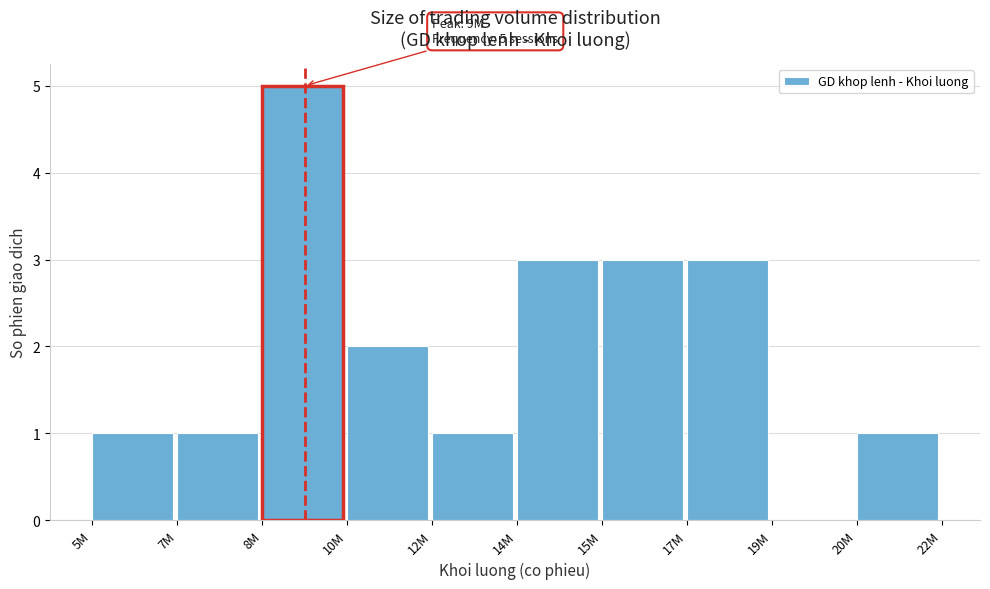

Which has a higher value, 12M or 10M?

10M